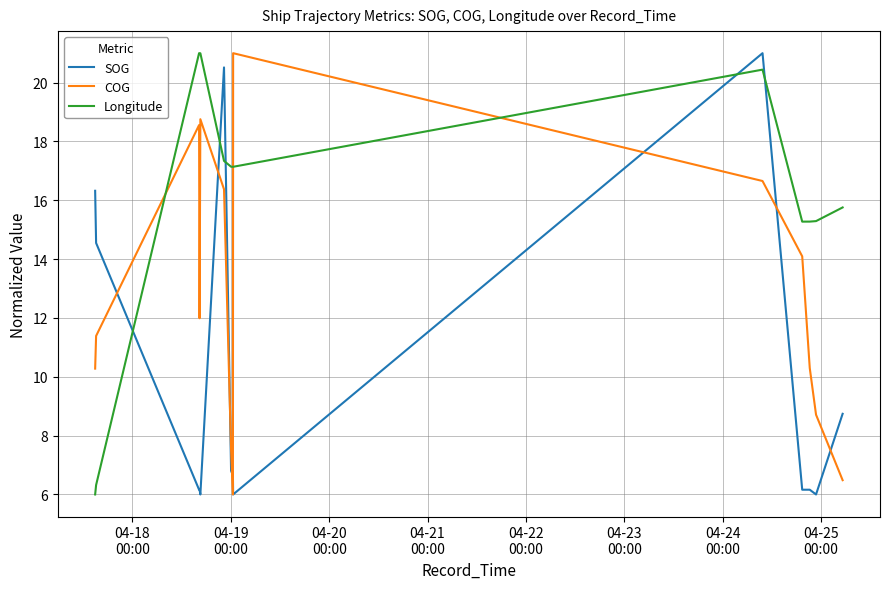

True or false: SOG has a value of 9.0 at 13.

False